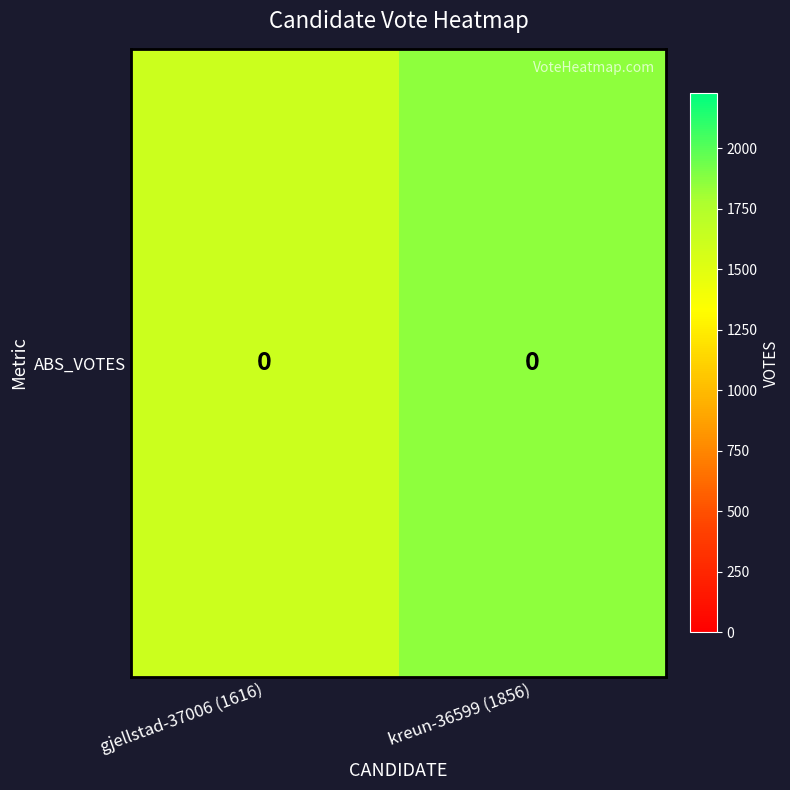

What is the average value?

1736